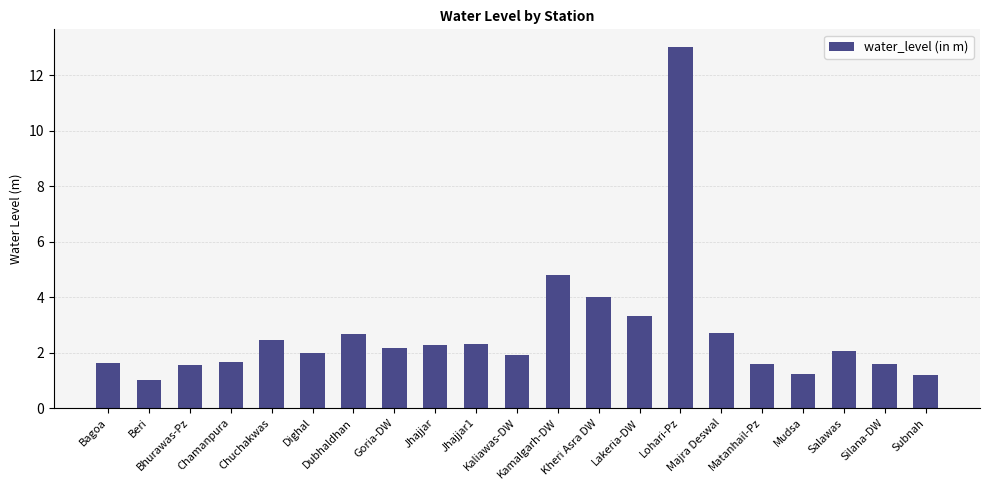

Is it true that the value at Kheri Asra DW is 4.0?

True